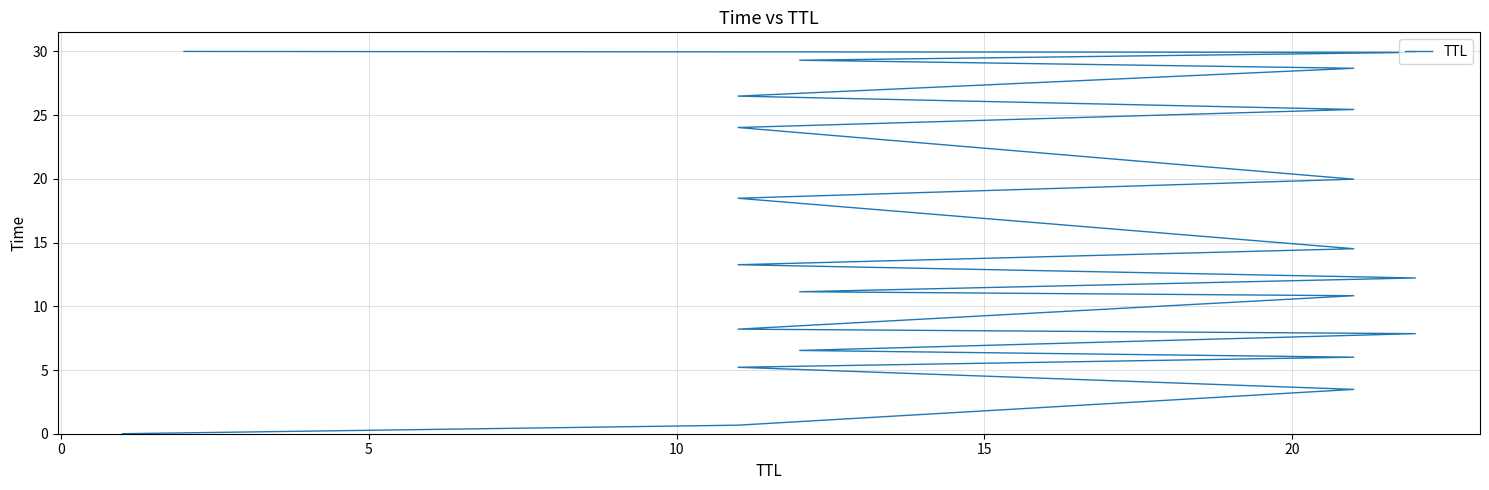

Is it true that the value at 17 is 14.8?

False